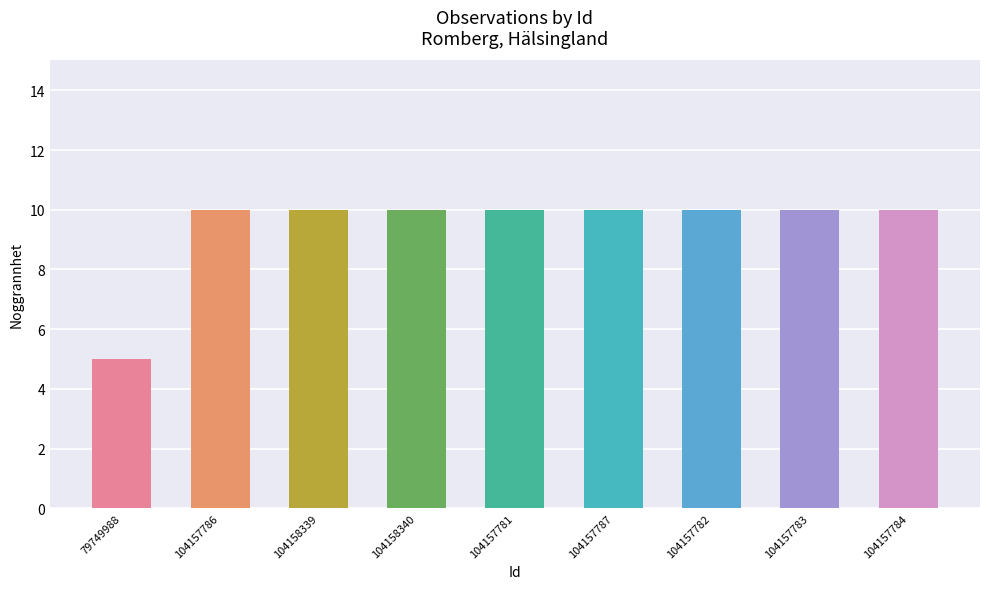

What is the smallest value displayed?

5